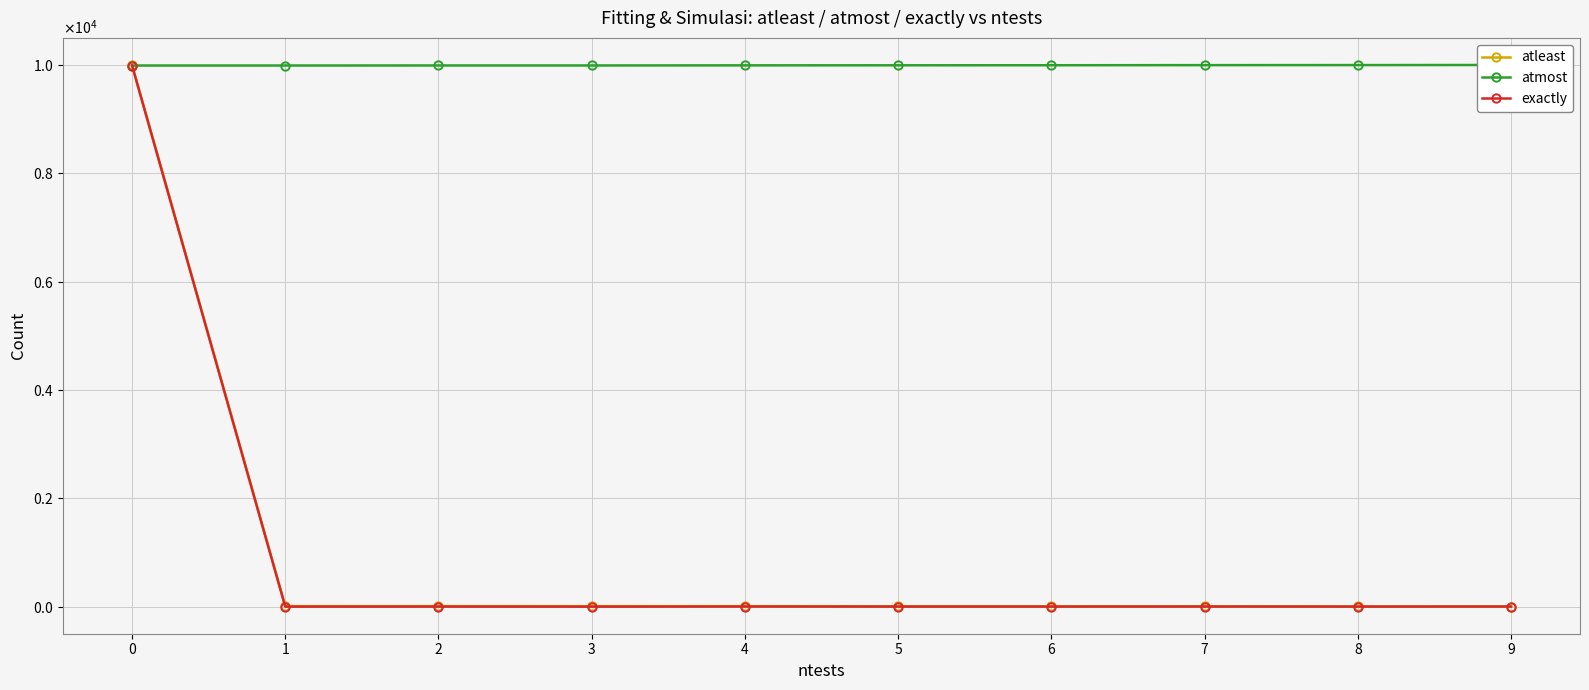

How many data points in atleast are less than 9?

5